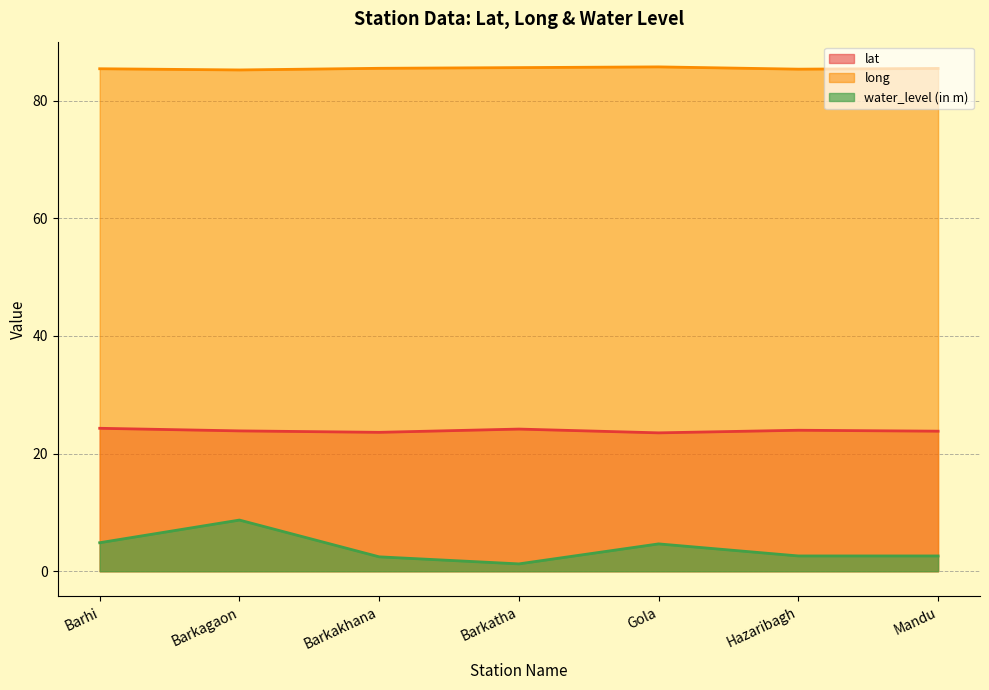

Does the chart display data point markers on the line(s)?

No